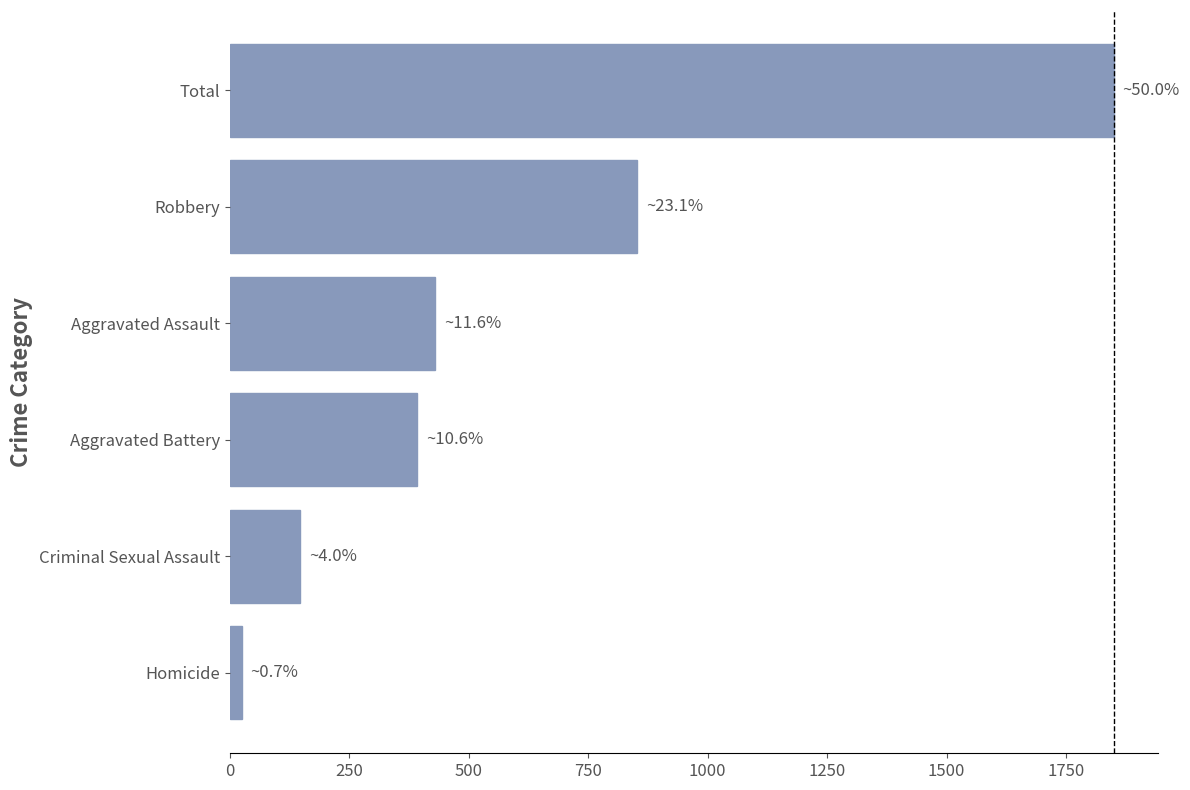

The value at Aggravated Battery is 393. True or false?

True